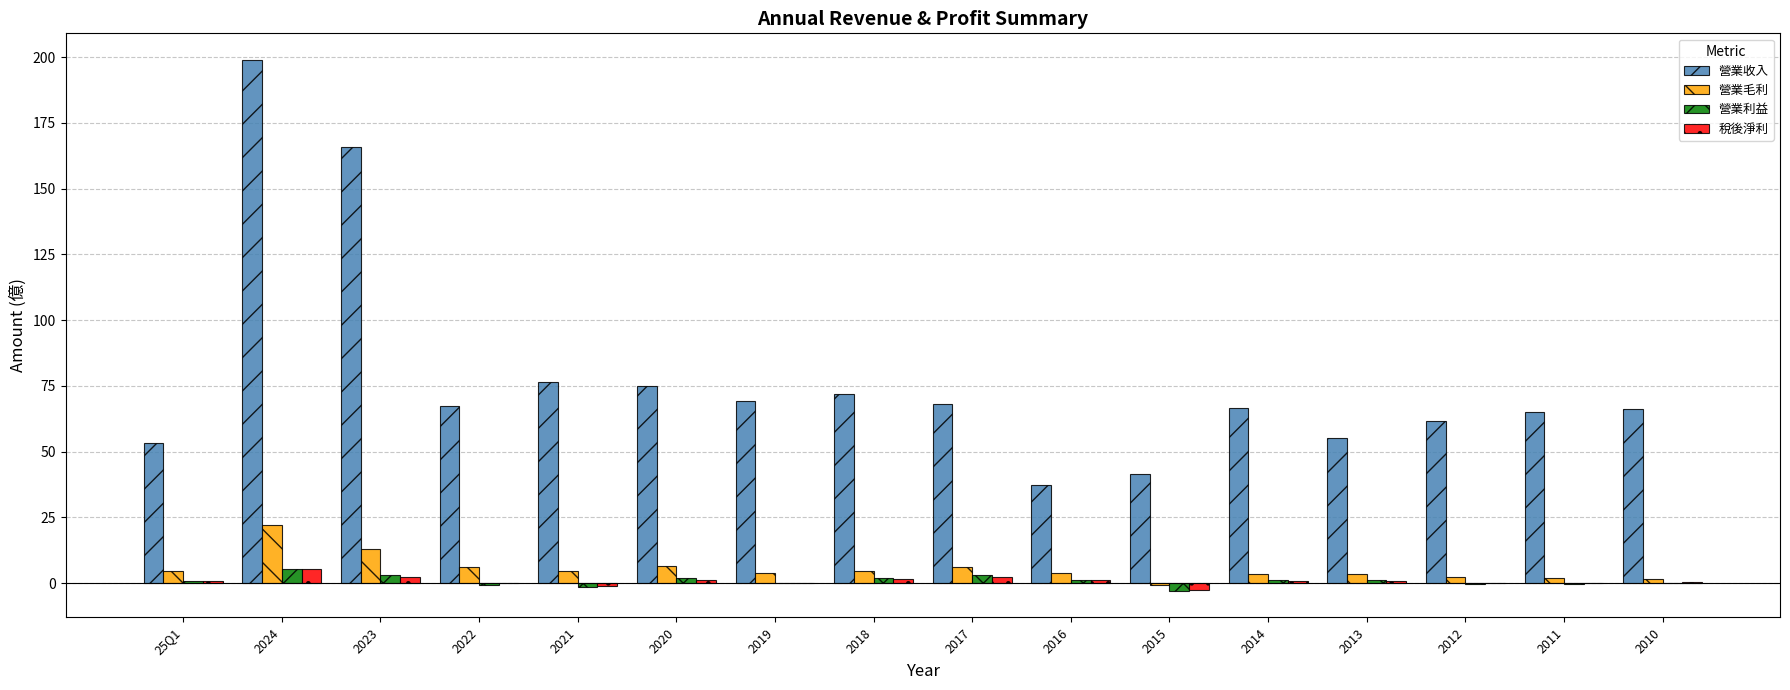

The value of 稅後淨利 at 2014 is 0.9. True or false?

True